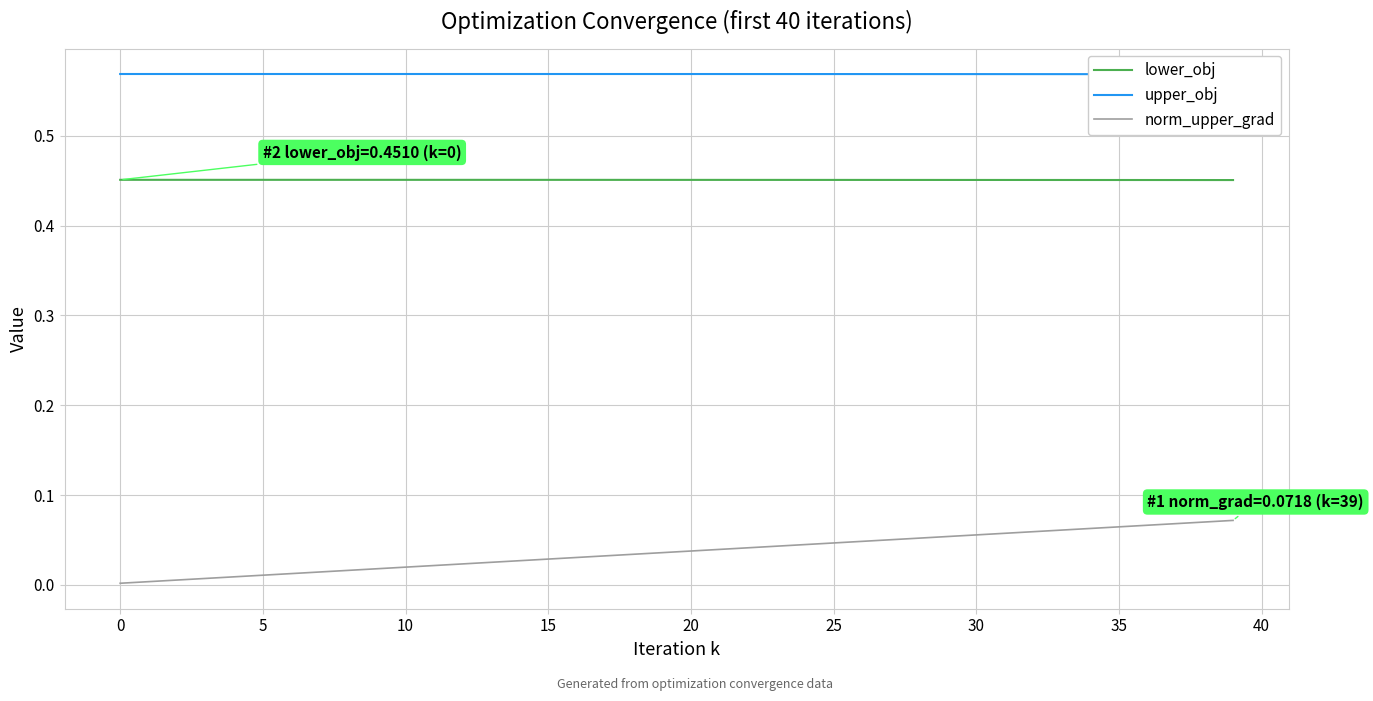

What is the difference between the highest and lowest values at 20?

0.6